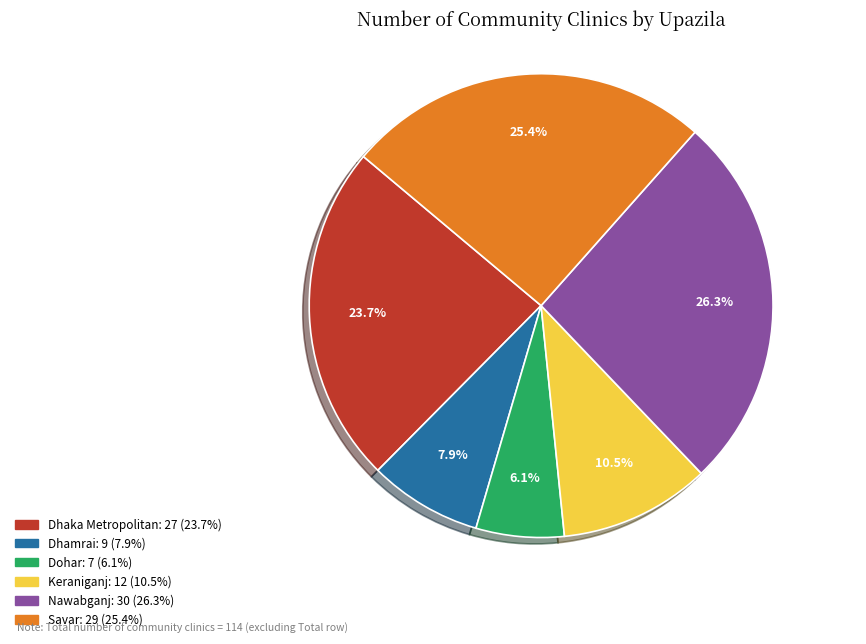

Count the number of slices in the pie.

6